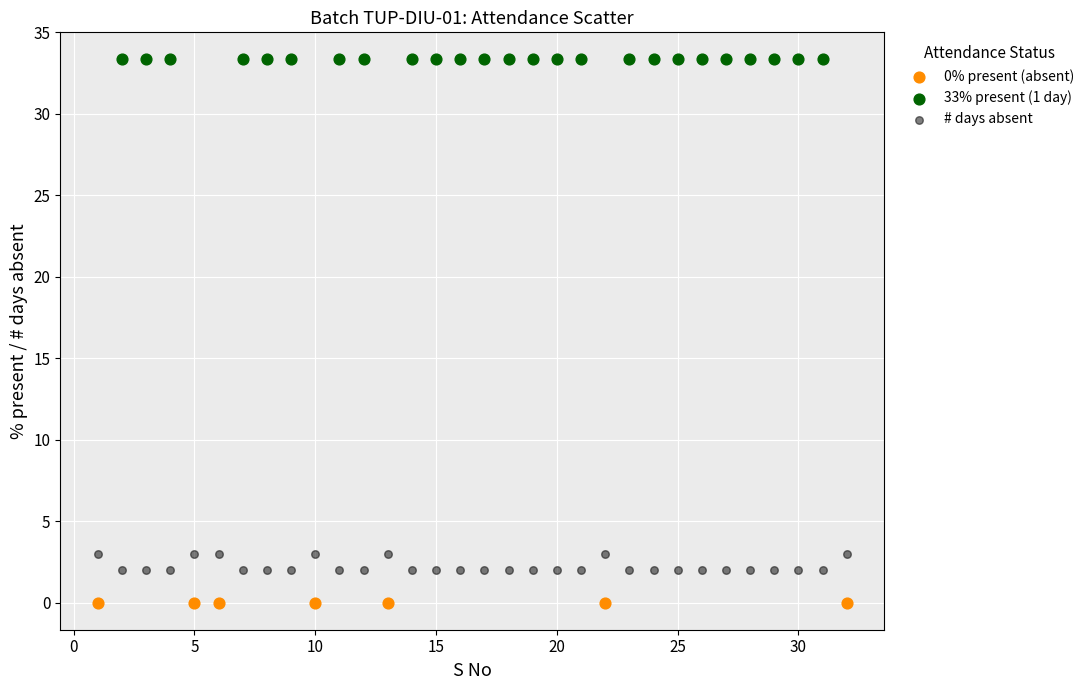

Which series contains the highest Y value?

33% present (1 day)